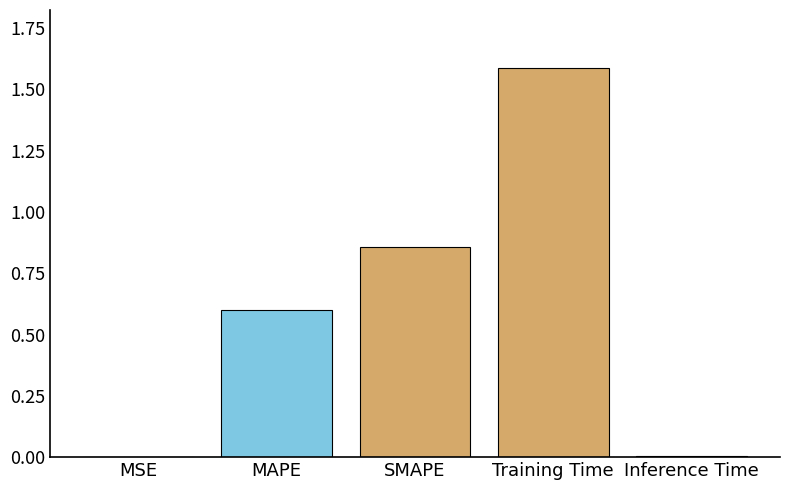

The value at MAPE is 0.3. True or false?

False